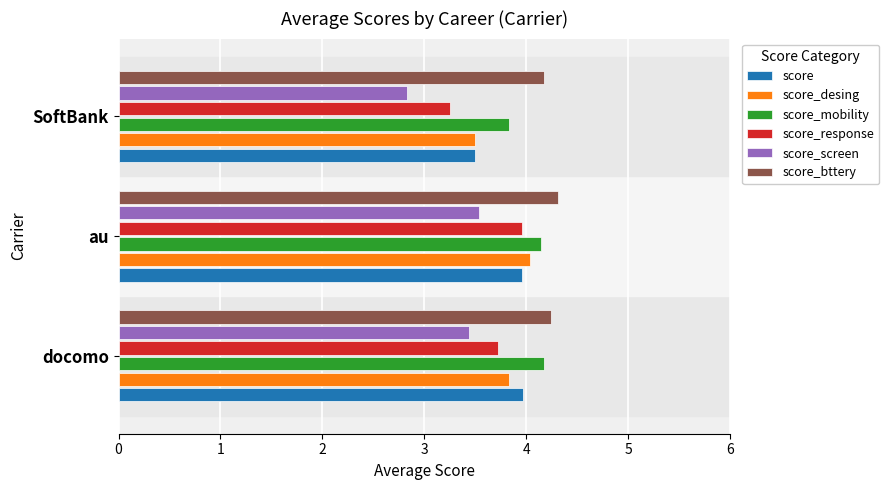

What is the average value of the score_screen series?

3.3